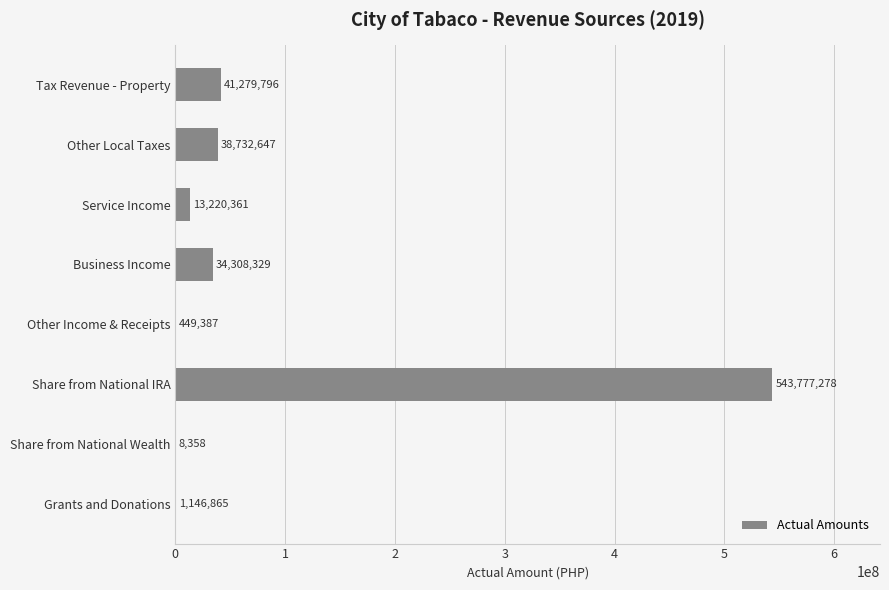

At which label is the value closest to 271892818?

Tax Revenue - Property